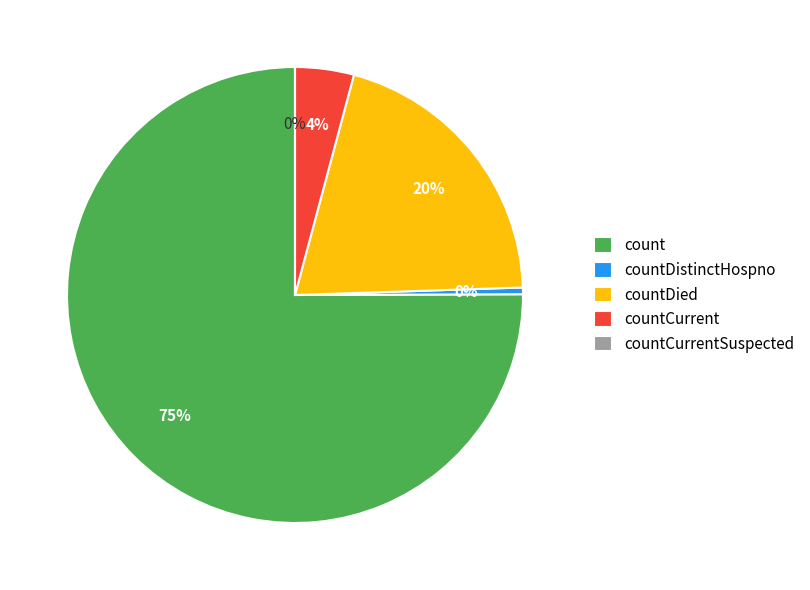

Which slice is the smallest?

countCurrentSuspected